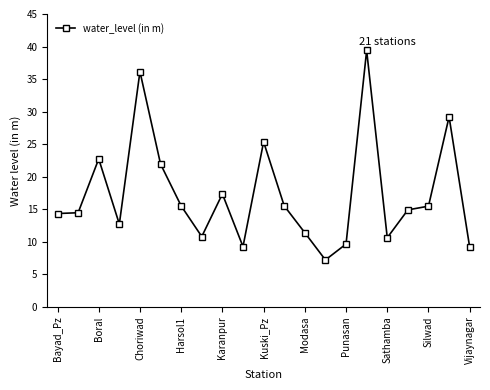

True or false: the data has more than 1 interior local peaks.

True